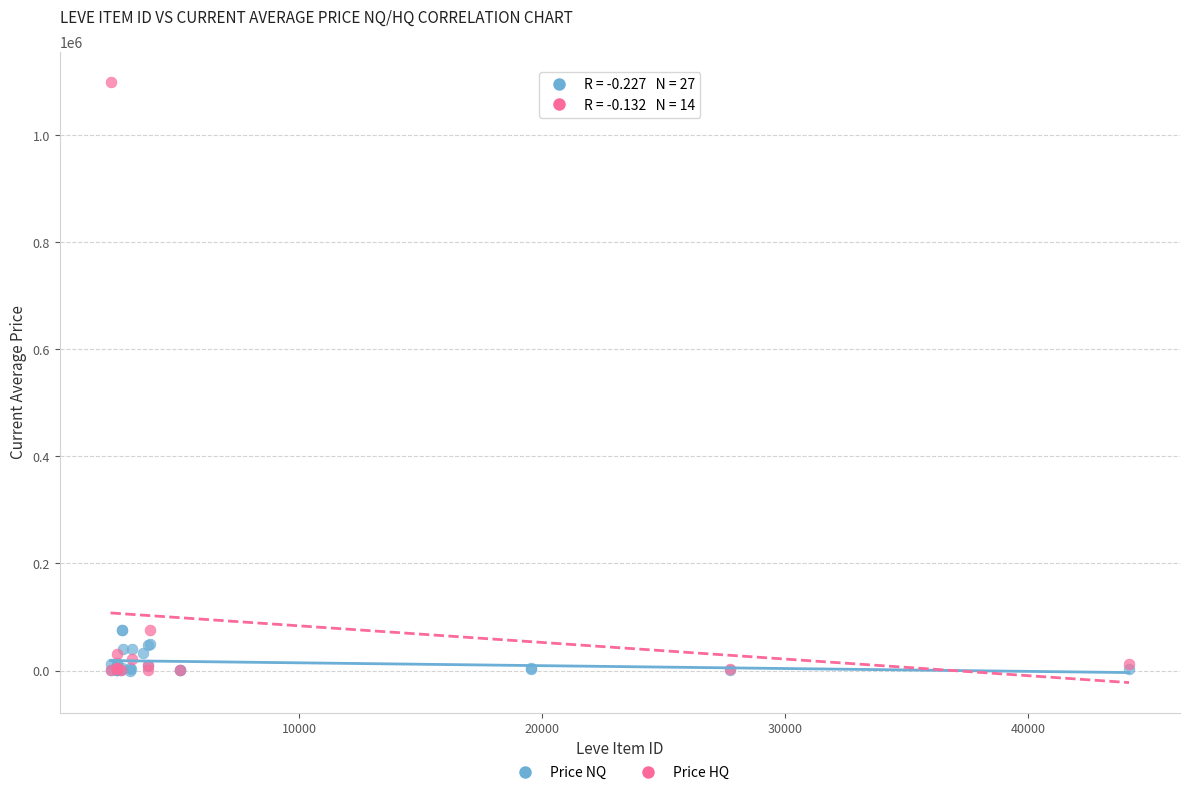

Which series has the largest Y range (max minus min)?

Price HQ